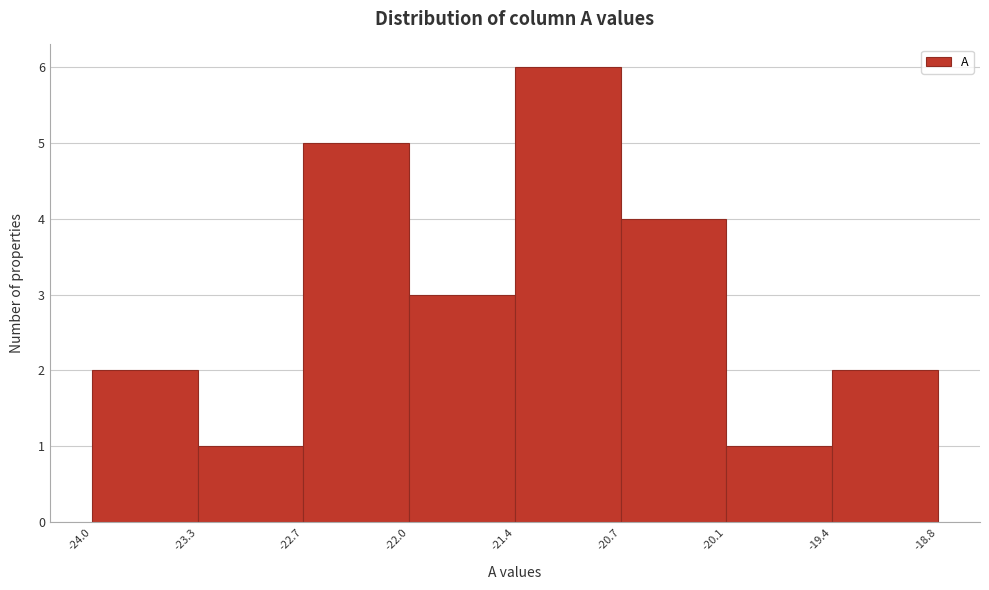

Reading left to right, list every bar in this chart as the range it spans on the x-axis followed by its height. The values are not printed on the chart, so give them approximately, as read against the axis.

-24.0 to -23.3: 2
-23.3 to -22.7: 1
-22.7 to -22.0: 5
-22.0 to -21.4: 3
-21.4 to -20.7: 6
-20.7 to -20.1: 4
-20.1 to -19.4: 1
-19.4 to -18.8: 2